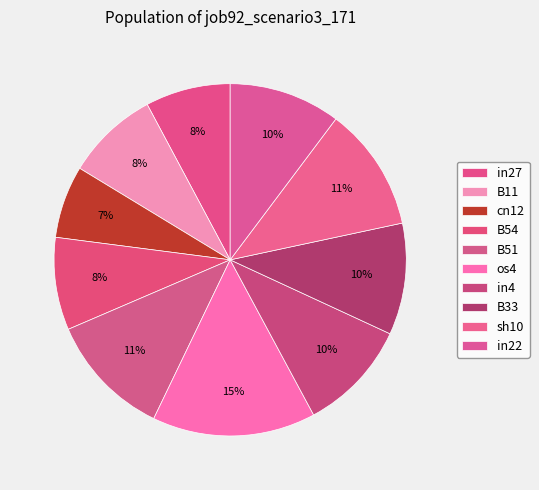

How many segments does this pie chart have?

10